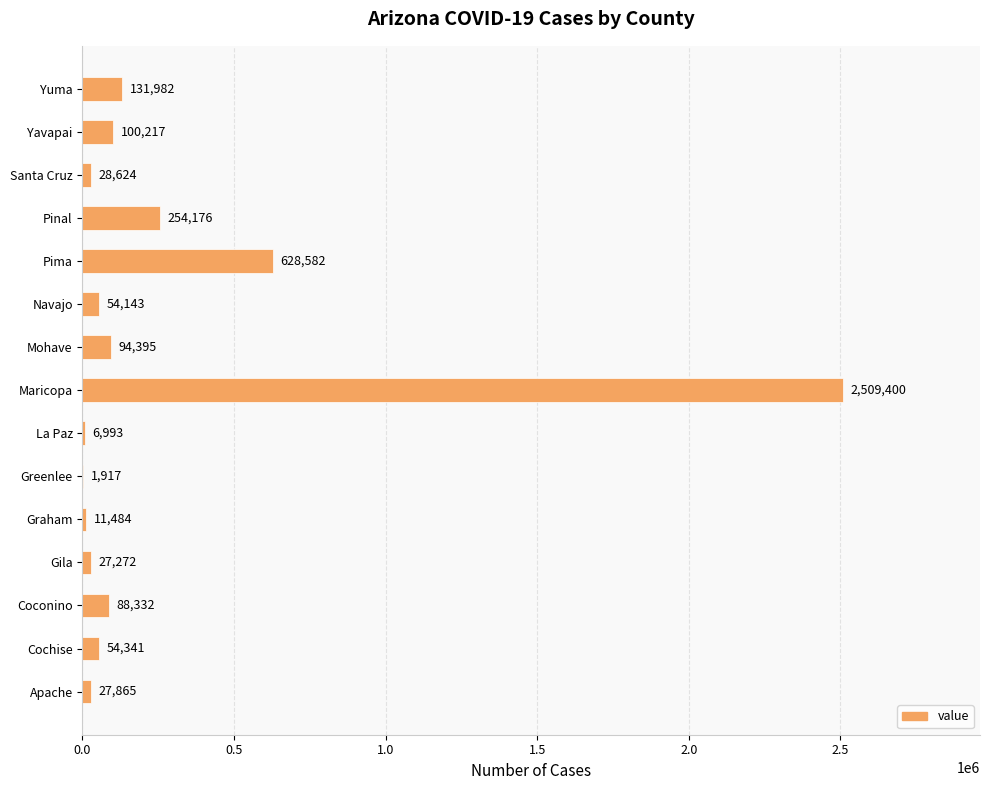

Is it true that the value at Maricopa is 3673675?

False